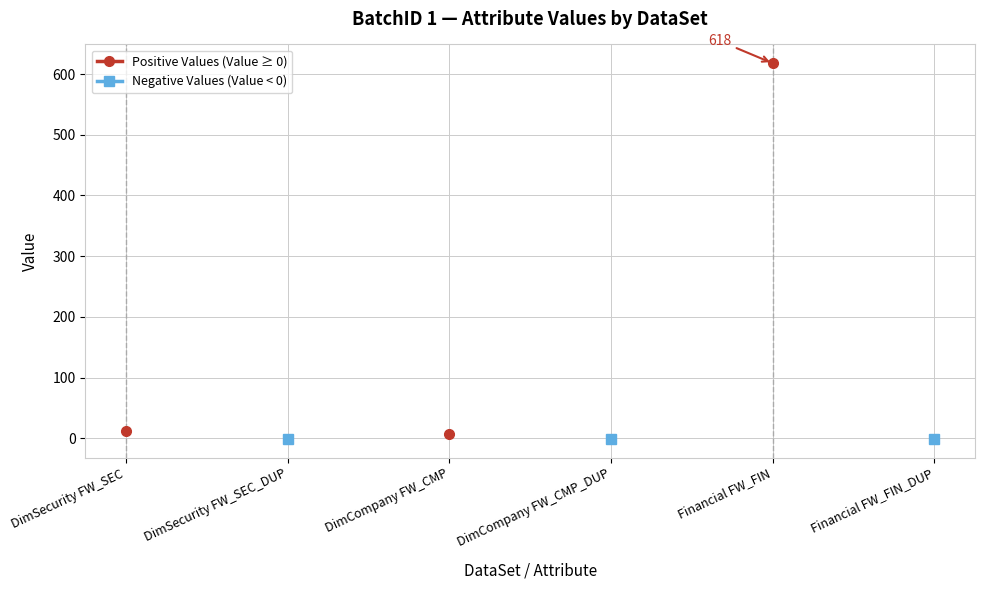

What is the label of the 1st point from the left?

DimSecurity FW_SEC